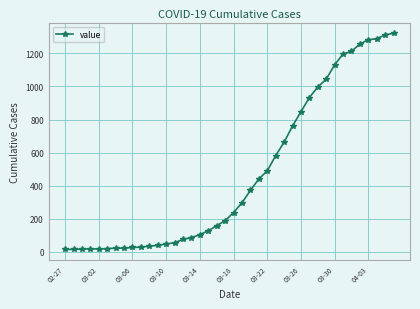

How many values are below 238?

20